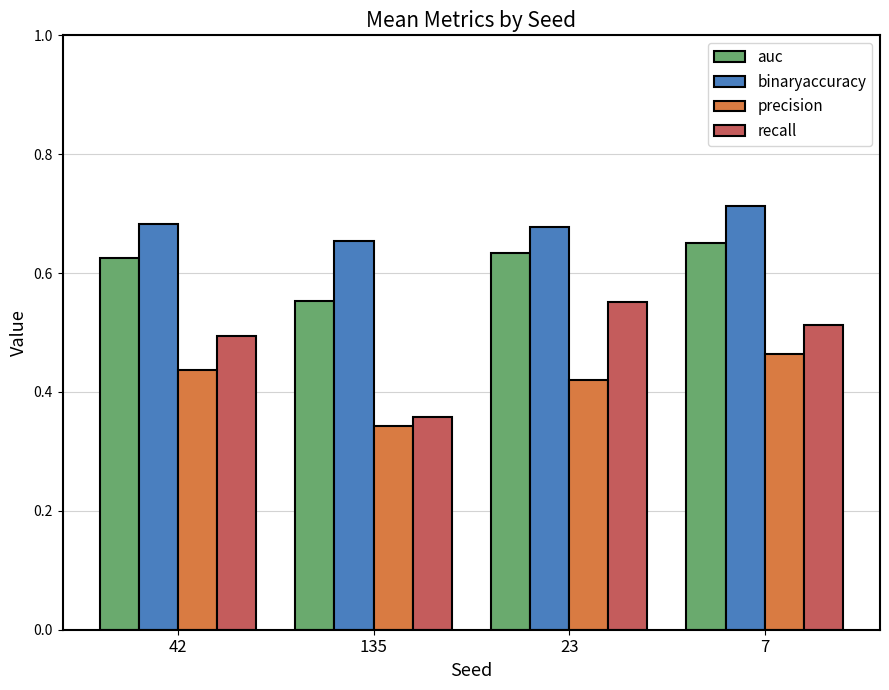

Rank the series by their average value, from highest to lowest.

binaryaccuracy, auc, recall, precision